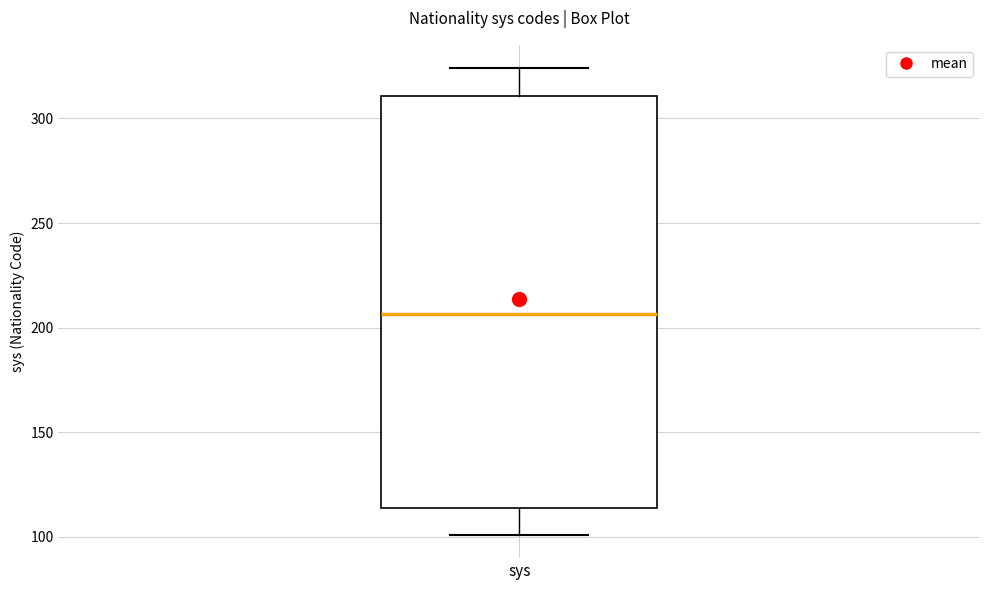

Where is the lower edge of the box for sys on the y-axis? The values are not printed on the chart, so give them approximately, as read against the axis.

115